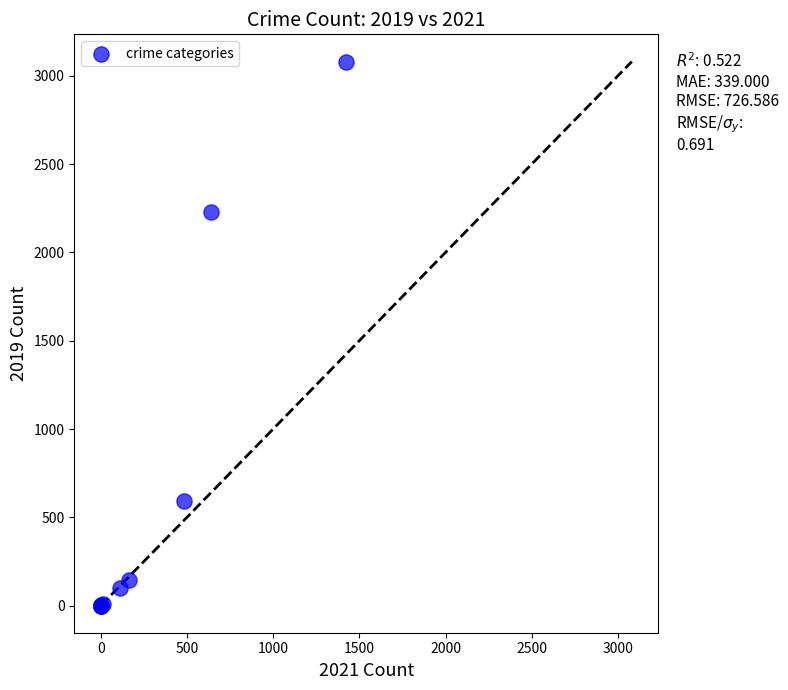

What Y value in the scatter plot is closest to 1540?

2230